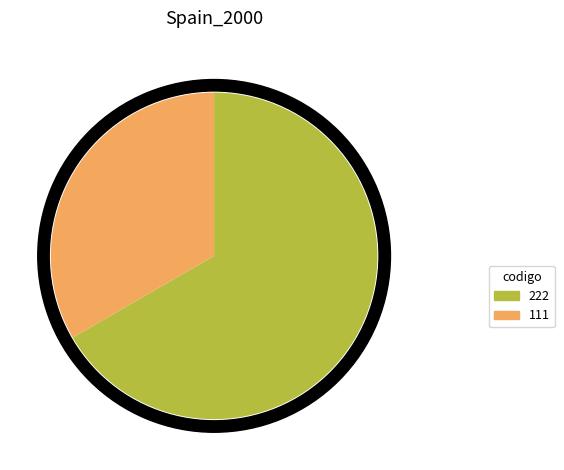

To the nearest percent, what percentage of the pie is 111?

33%